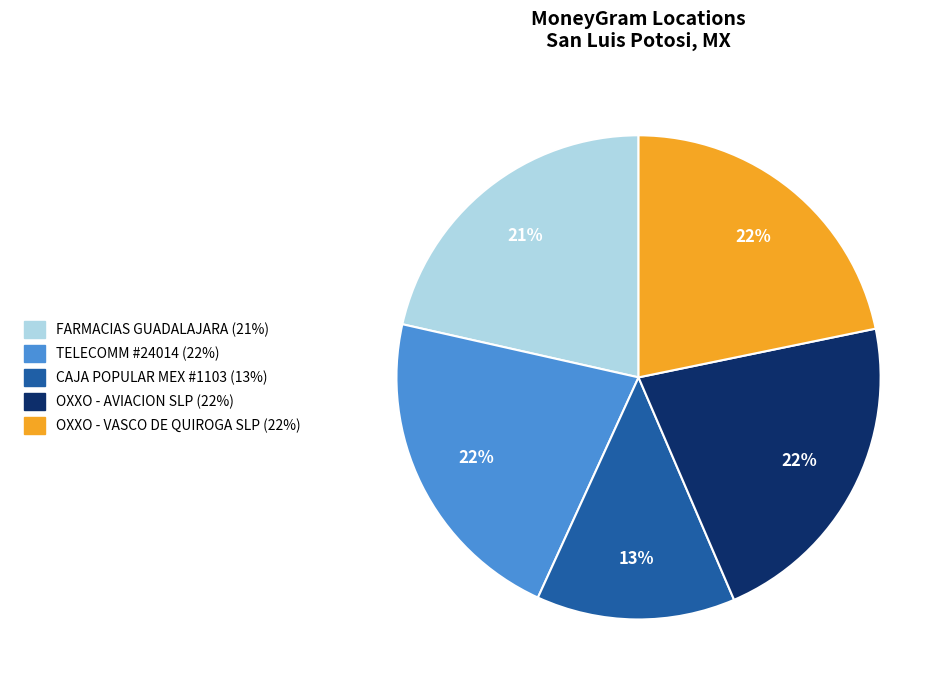

Is CAJA POPULAR MEX #1103 the majority of the pie?

No